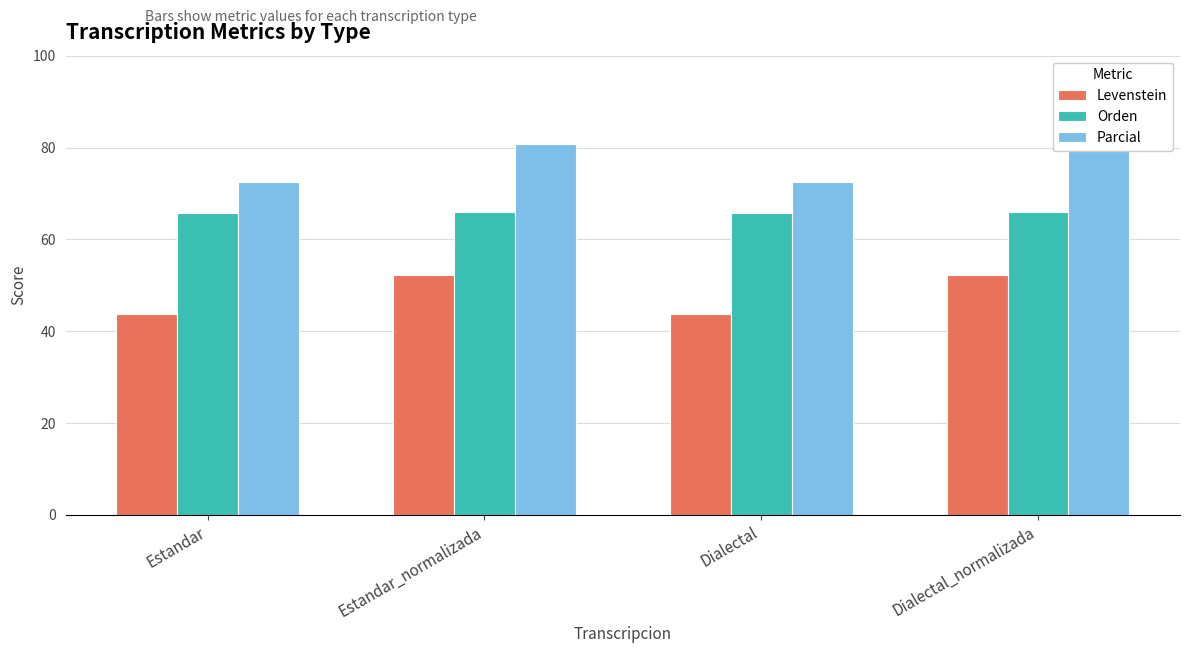

What is the value of the Levenstein bar at the 4th from the left?

52.3